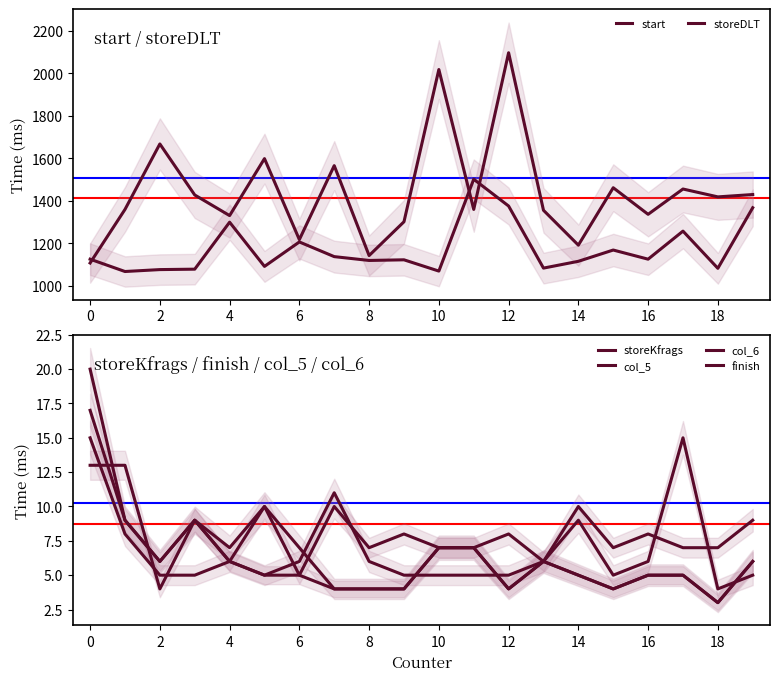

What is the difference between the second highest and minimum values in the col_5 series?

5